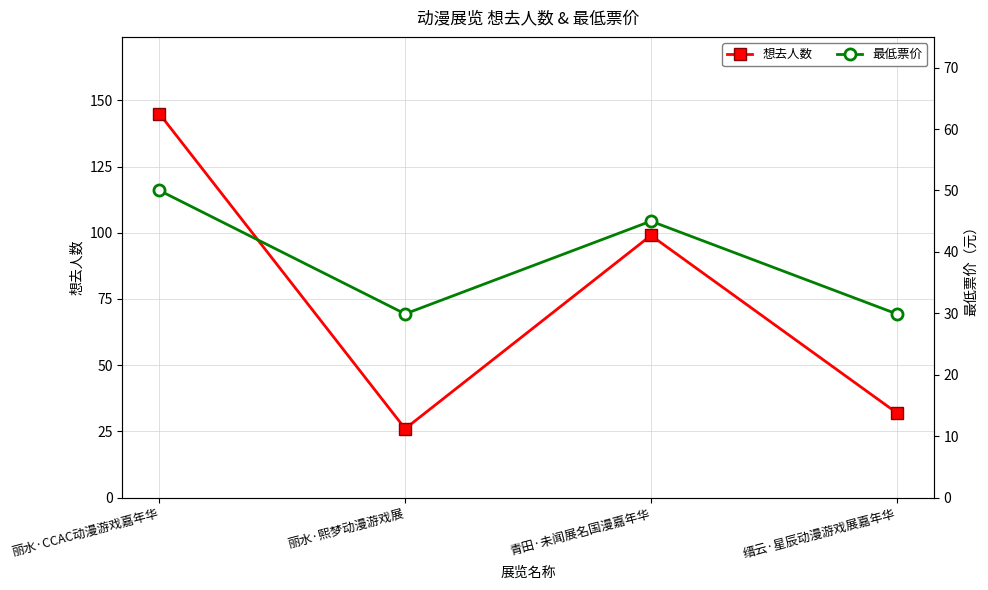

How many interior local valleys does the 想去人数 series have?

1